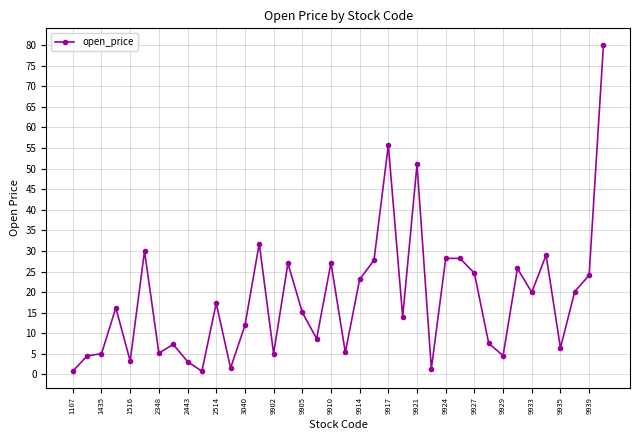

True or false: there are more than 2 points higher than both neighbors.

True